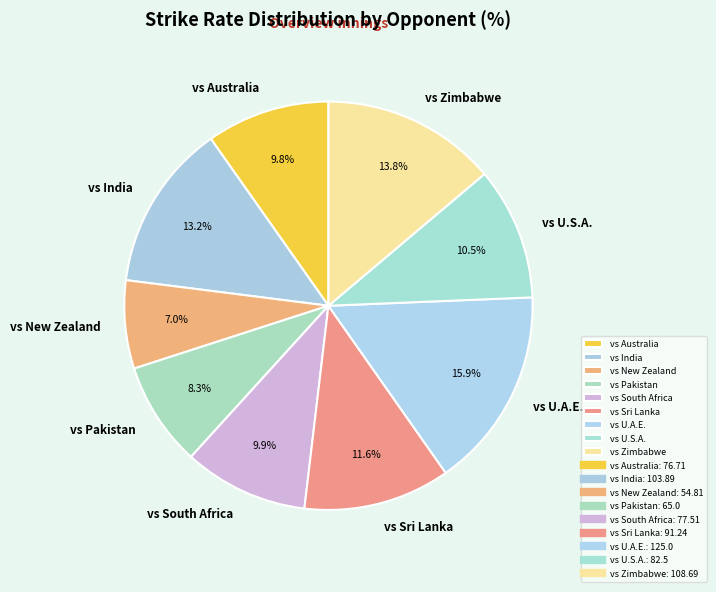

Does vs Zimbabwe represent more than half of the total?

No